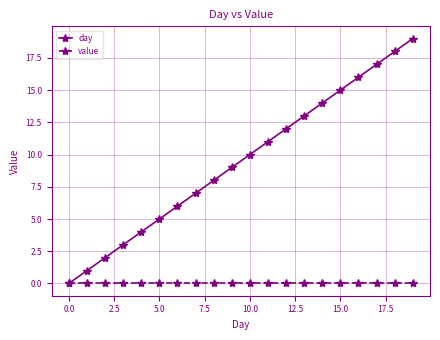

Reading left to right, what are all the values shown in this chart?

day: 0	1	2	3	4	5	6	7	8	9	10	11	12	13	14	15	16	17	18	19
value: 0	0	0	0	0	0	0	0	0	0	0	0	0	0	0	0	0	0	0	0